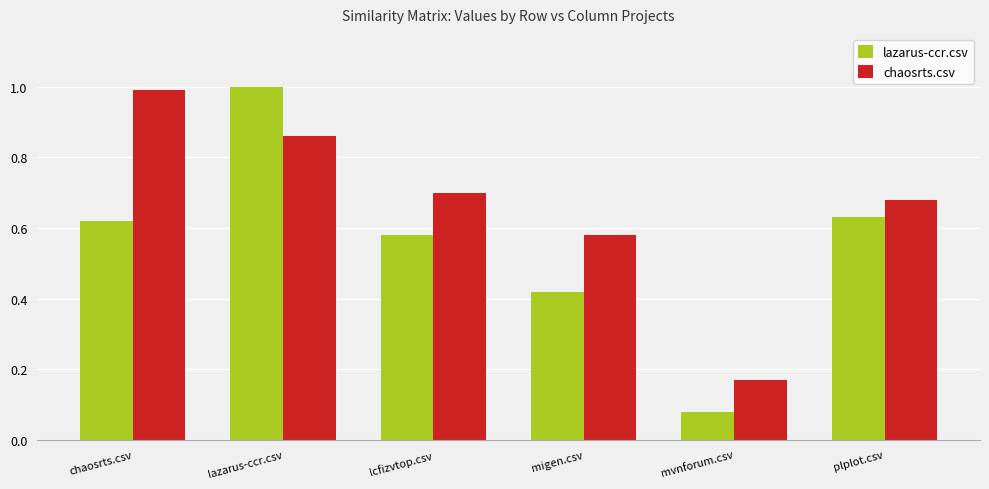

True or false: lazarus-ccr.csv has a value of 0.4 at chaosrts.csv.

False